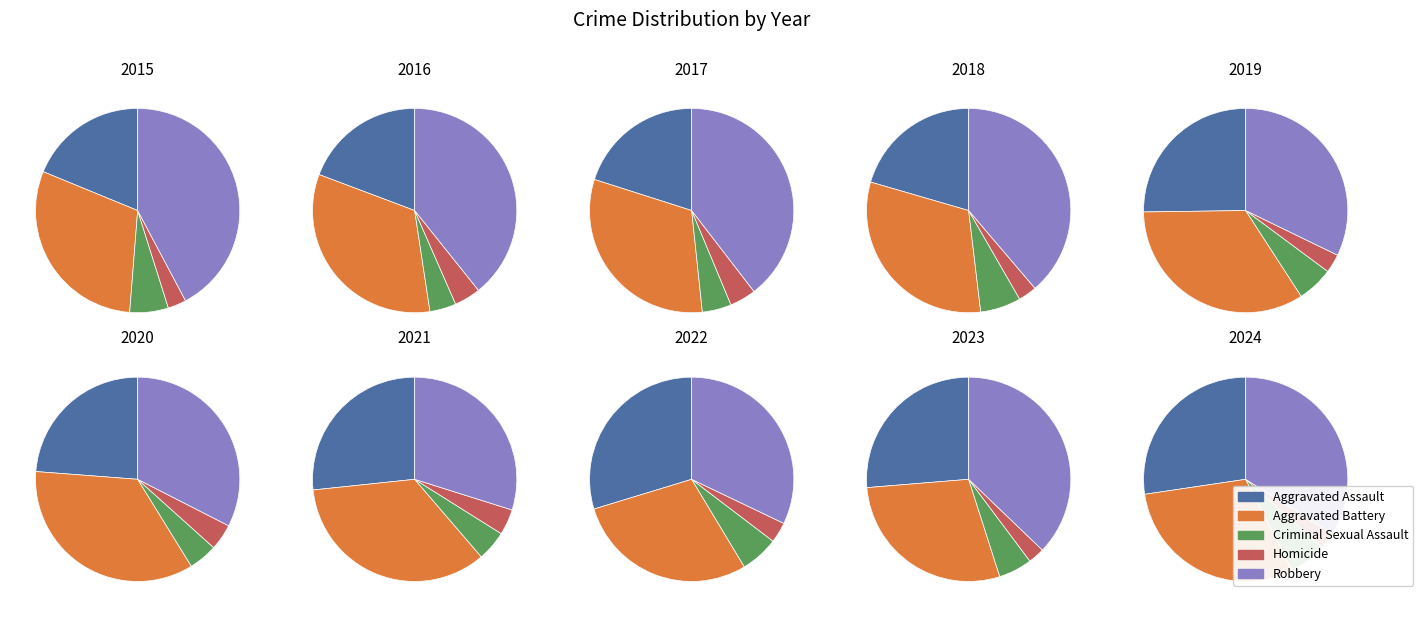

Is it true that 2021 is 8% of the pie?

True